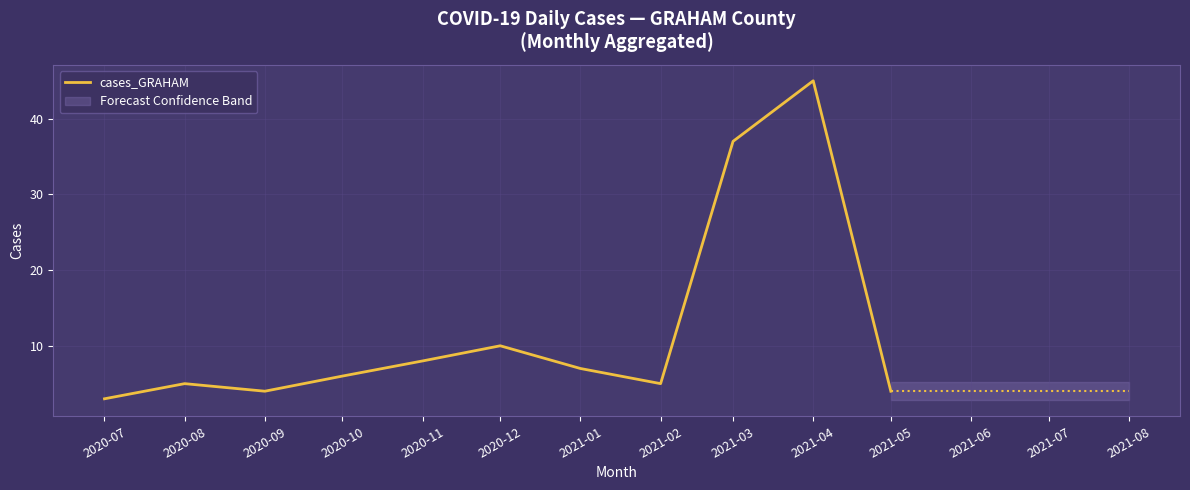

How many points are lower than both their immediate neighbors (excluding endpoints)?

2